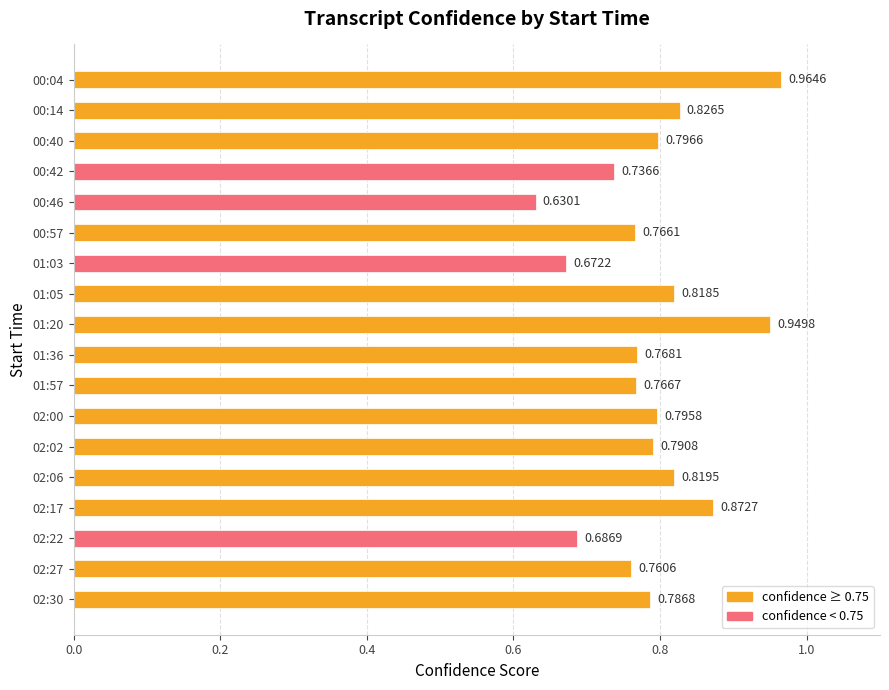

Rank the categories by value from lowest to highest.

00:46, 01:03, 02:22, 00:42, 02:27, 00:57, 01:57, 01:36, 02:30, 02:02, 02:00, 00:40, 01:05, 02:06, 00:14, 02:17, 01:20, 00:04